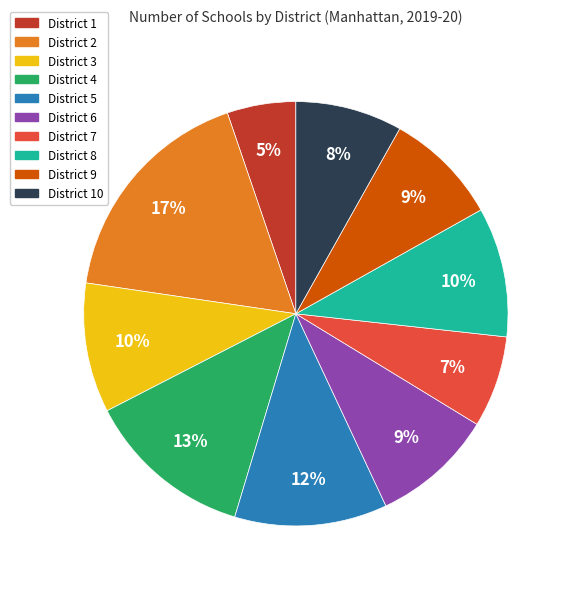

Between District 10 and District 2, which is larger?

District 2